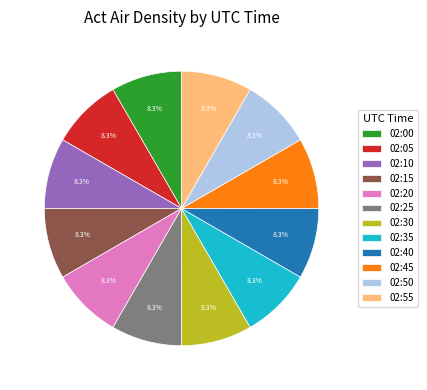

What is the ratio of the value at 02:45 to the value at 02:40?

1.0